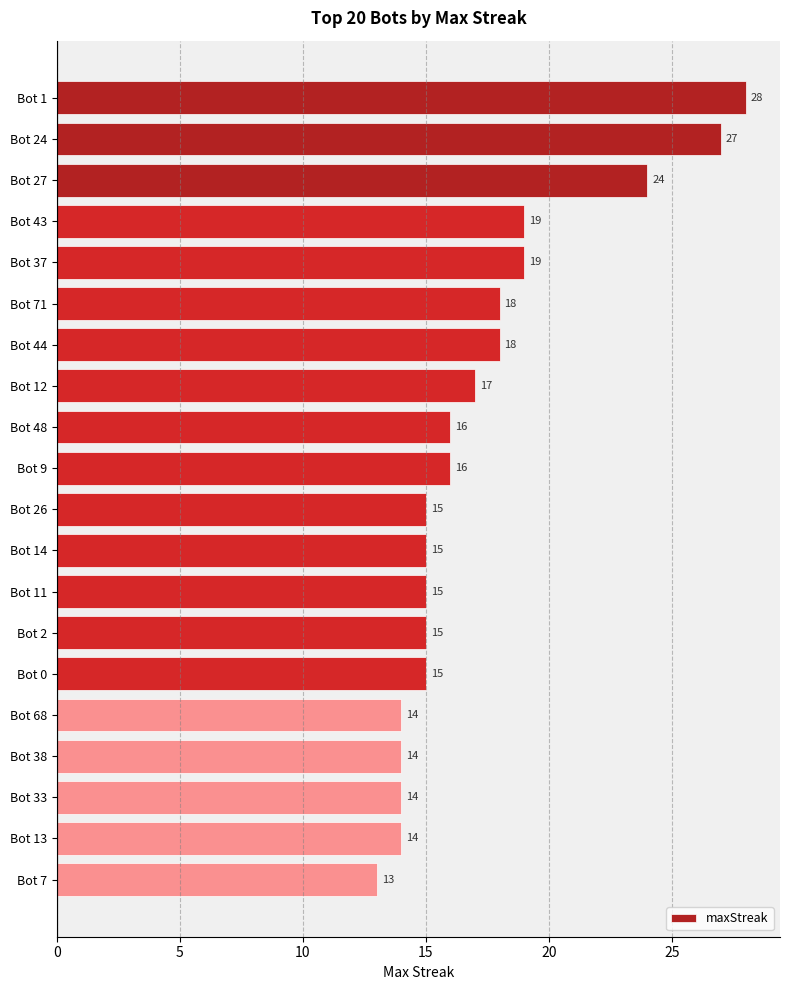

What is the label of the 19th bar from the top?

Bot 13